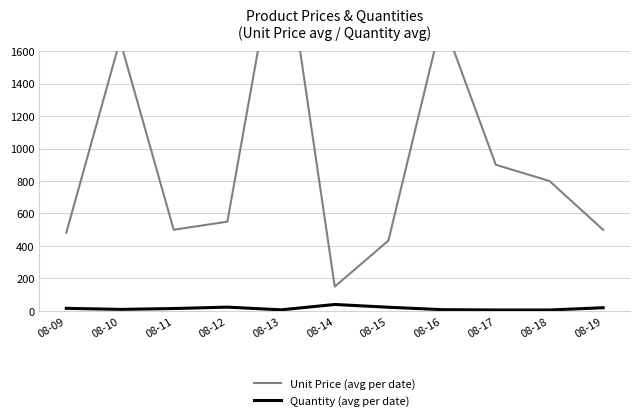

Between 08-15 and 08-19, which is larger?

08-19